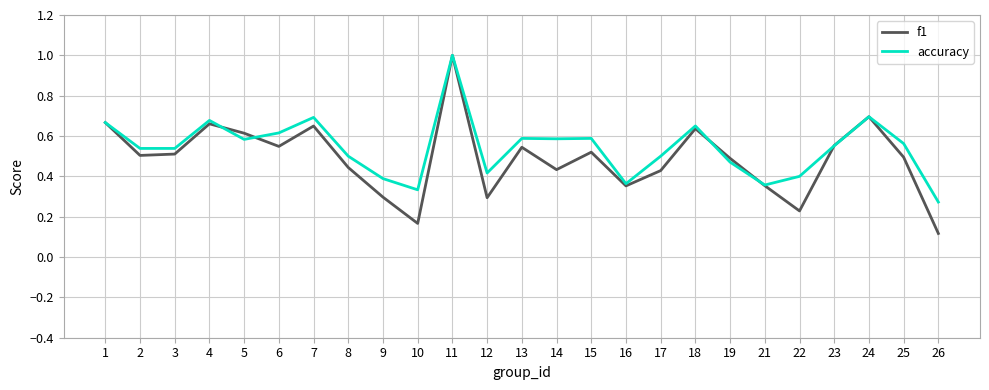

Rank the series at 13 from lowest to highest value.

f1, accuracy